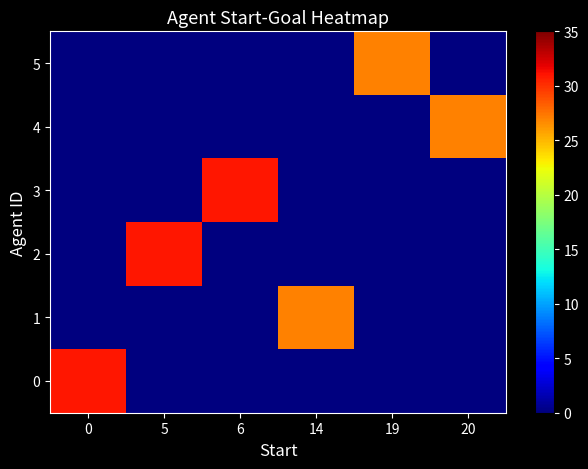

Reading left to right, list all the values displayed in this chart.

row_0: 0=31	5=0	6=0	14=0	19=0	20=0
row_1: 0=0	5=0	6=0	14=27	19=0	20=0
row_2: 0=0	5=31	6=0	14=0	19=0	20=0
row_3: 0=0	5=0	6=31	14=0	19=0	20=0
row_4: 0=0	5=0	6=0	14=0	19=0	20=27
row_5: 0=0	5=0	6=0	14=0	19=27	20=0